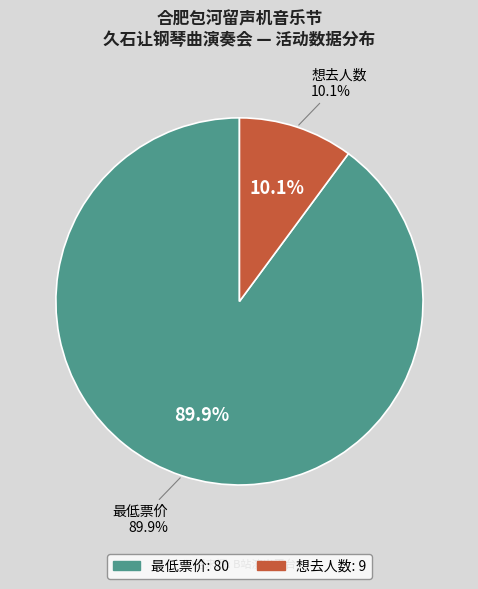

To the nearest percent, what is the difference between the largest and smallest slice percentages?

80%